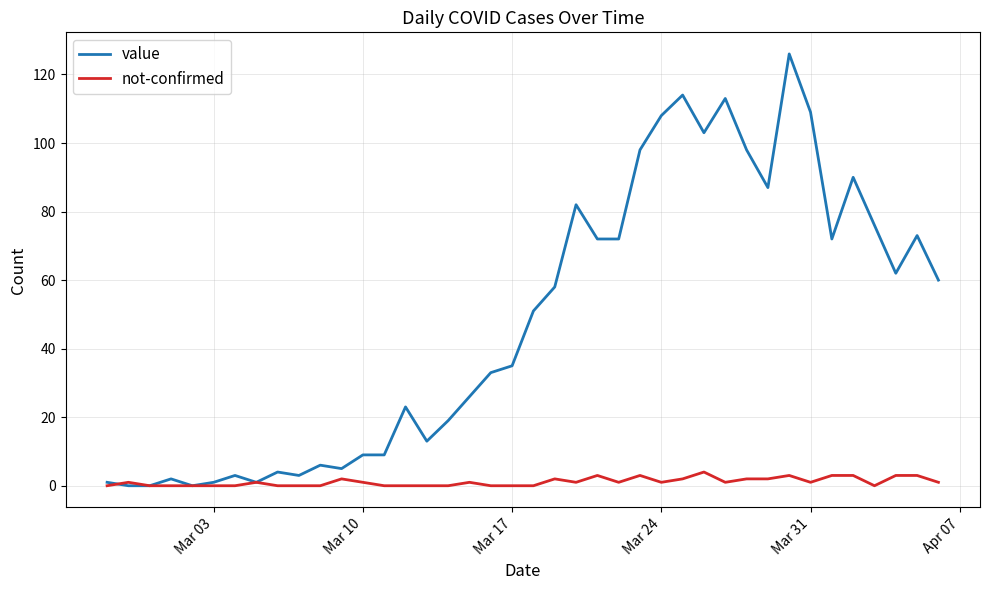

What is the maximum value shown in the chart?

126